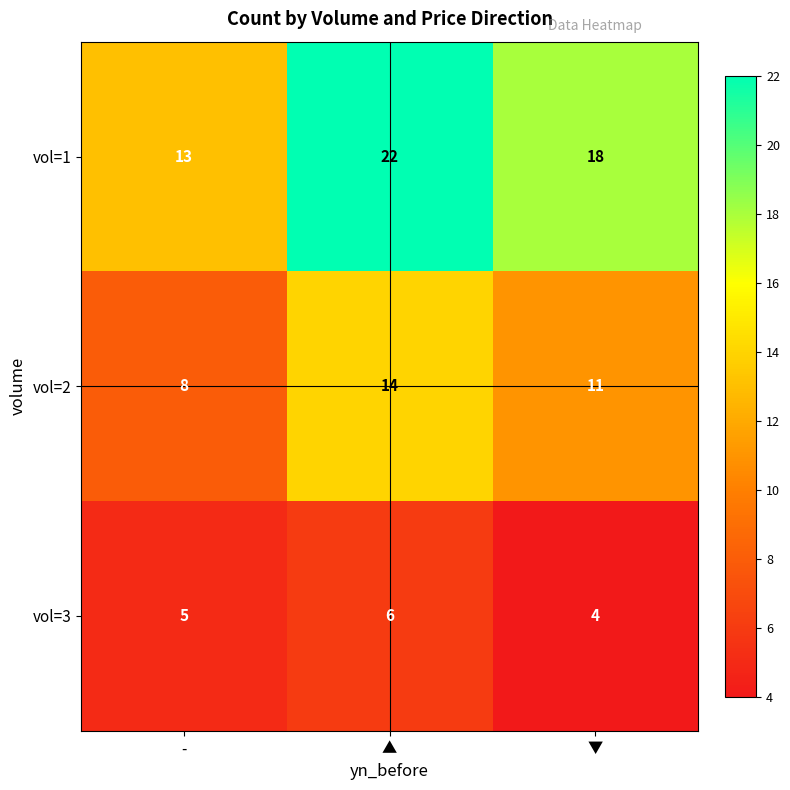

What is the total value across all series at ▼?

33